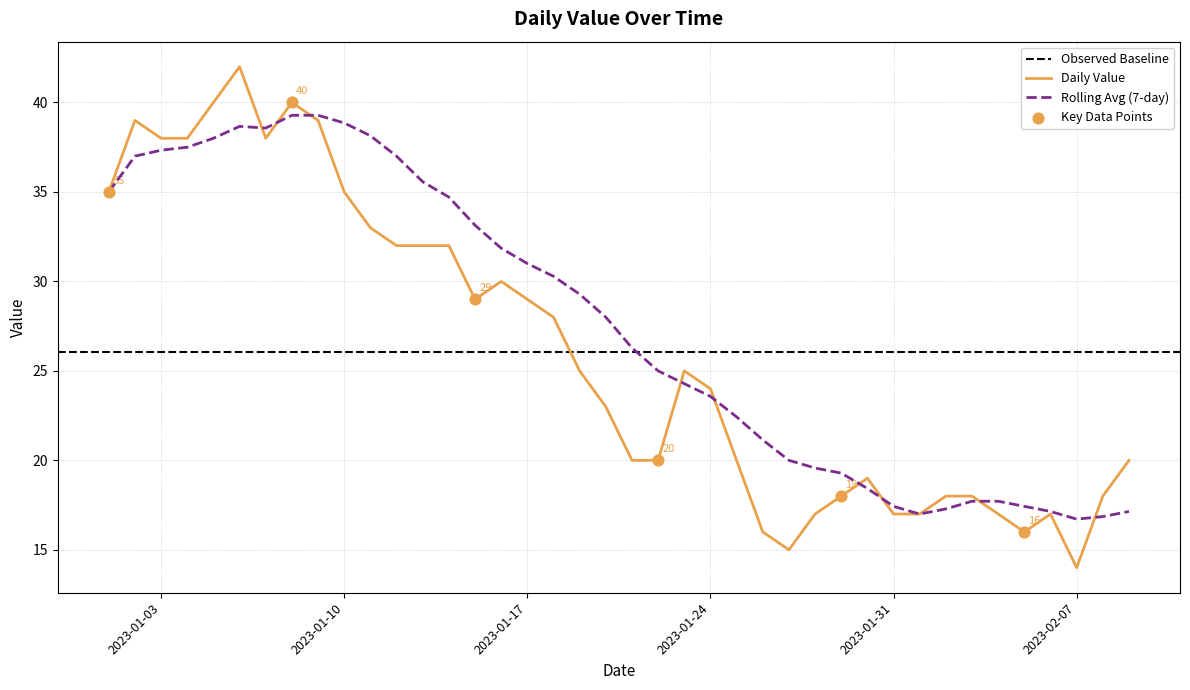

Is it true that Daily Value equals 46.8 at 2023-01-10?

False